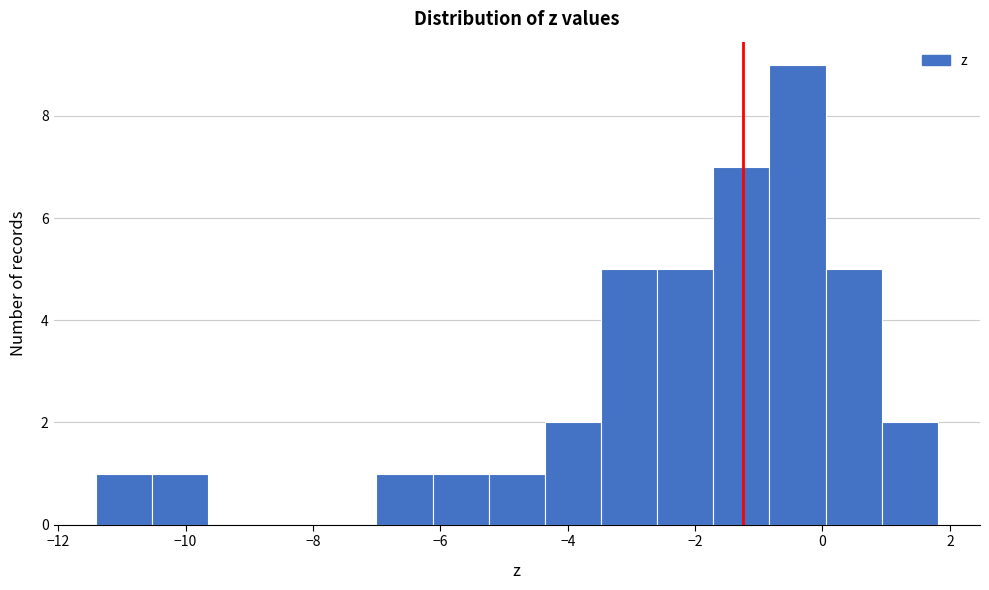

Reading left to right, transcribe this chart: for each bar, give the range it covers on the x-axis and its height. Neither the bar edges nor the heights are printed on the chart, so give them approximately, as read against the axes.

-11.4 to -10.6: 1
-10.6 to -9.6: 1
-9.6 to -8.8: 0
-8.8 to -7.8: 0
-7.8 to -7.0: 0
-7.0 to -6.2: 1
-6.2 to -5.2: 1
-5.2 to -4.4: 1
-4.4 to -3.4: 2
-3.4 to -2.6: 5
-2.6 to -1.8: 5
-1.8 to -0.8: 7
-0.8 to 0.0: 9
0.0 to 1.0: 5
1.0 to 1.8: 2